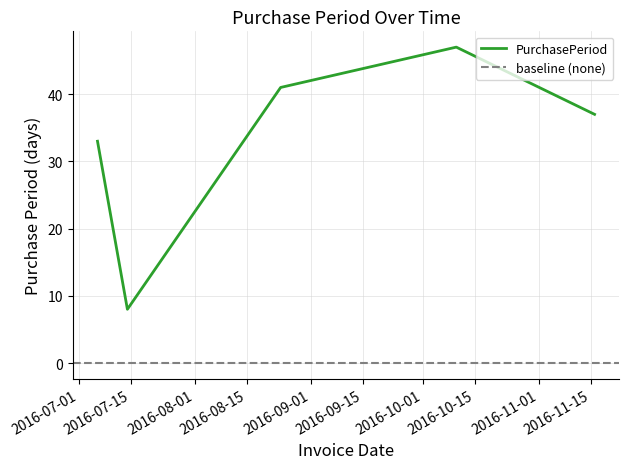

Which has a higher value, 2016-11-16 or 2016-07-06?

2016-11-16